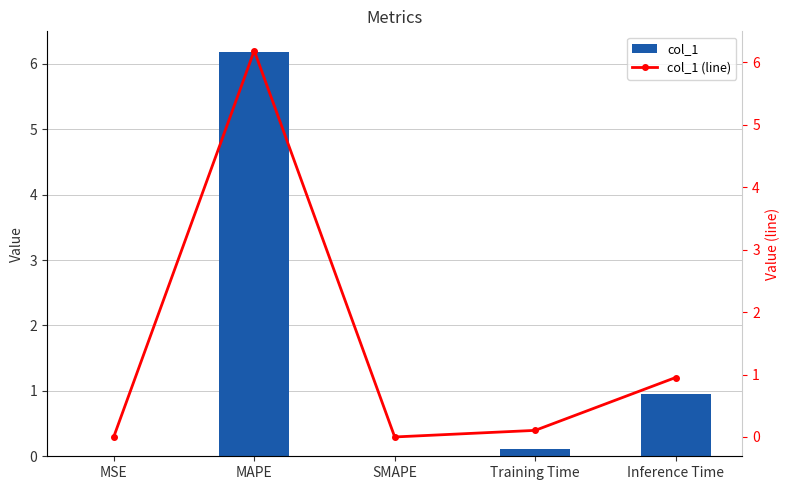

List the labels in order of col_1 (line) value, largest first.

MAPE, Inference Time, Training Time, MSE, SMAPE